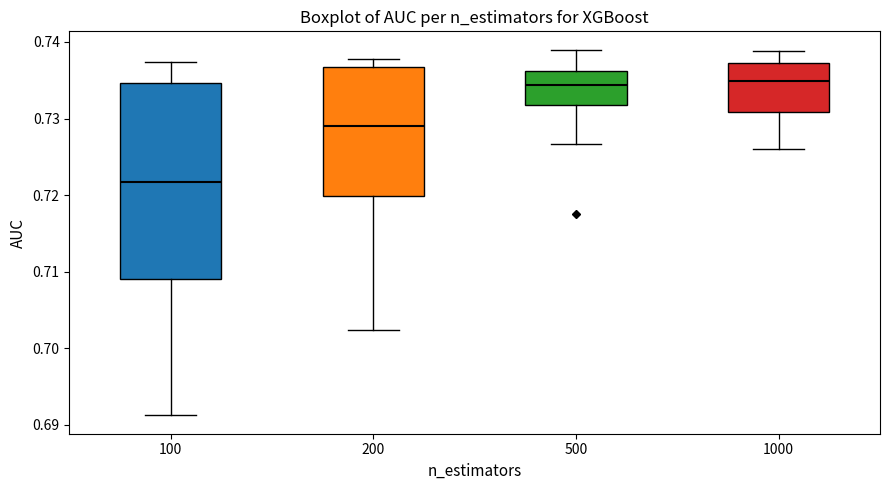

Reading left to right, read every box against the y-axis: the position of its median line, the range the box covers, and the ends of its whiskers. The values are not printed on the chart, so give them approximately, as read against the axis.

100: median 0.722, box 0.709 to 0.735, whiskers 0.691 to 0.737
200: median 0.729, box 0.720 to 0.737, whiskers 0.702 to 0.738
500: median 0.734, box 0.732 to 0.736, whiskers 0.727 to 0.739
1000: median 0.735, box 0.731 to 0.737, whiskers 0.726 to 0.739